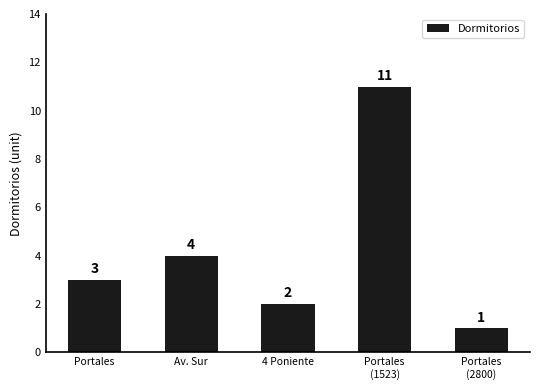

What is the ratio of the value at 4 Poniente to the value at Av. Sur?

0.5